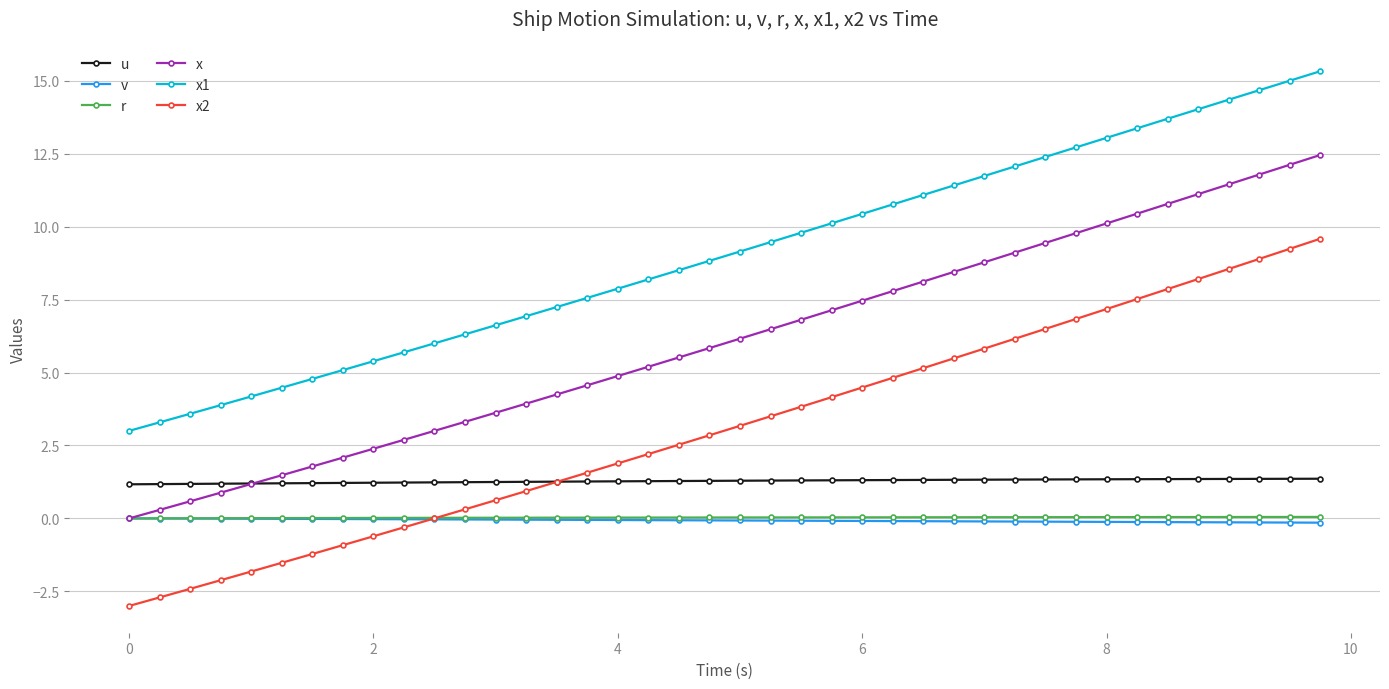

What is the value of the x1 point at the 12th from the left?

6.3